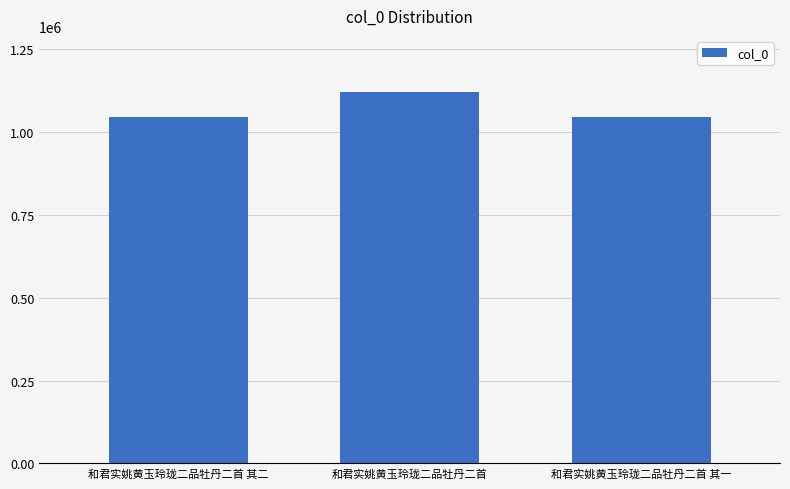

Between 和君实姚黄玉玲珑二品牡丹二首 and 和君实姚黄玉玲珑二品牡丹二首 其一, which is larger?

和君实姚黄玉玲珑二品牡丹二首